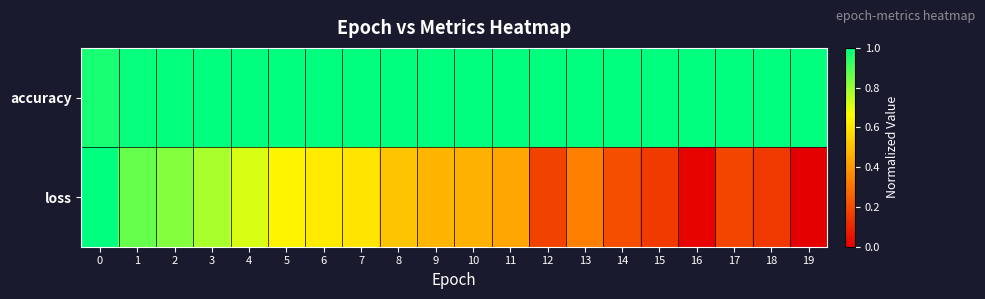

Reading right to left, what are all the values shown in this chart?

row_0: 19=1.0	18=1.0	17=1.0	16=1.0	15=1.0	14=1.0	13=1.0	12=1.0	11=1.0	10=1.0	9=1.0	8=1.0	7=1.0	6=1.0	5=1.0	4=1.0	3=1.0	2=1.0	1=1.0	0=1.0
row_1: 19=0.0	18=0.1	17=0.2	16=0.0	15=0.2	14=0.2	13=0.3	12=0.2	11=0.4	10=0.5	9=0.5	8=0.5	7=0.6	6=0.6	5=0.6	4=0.7	3=0.8	2=0.8	1=0.9	0=1.0